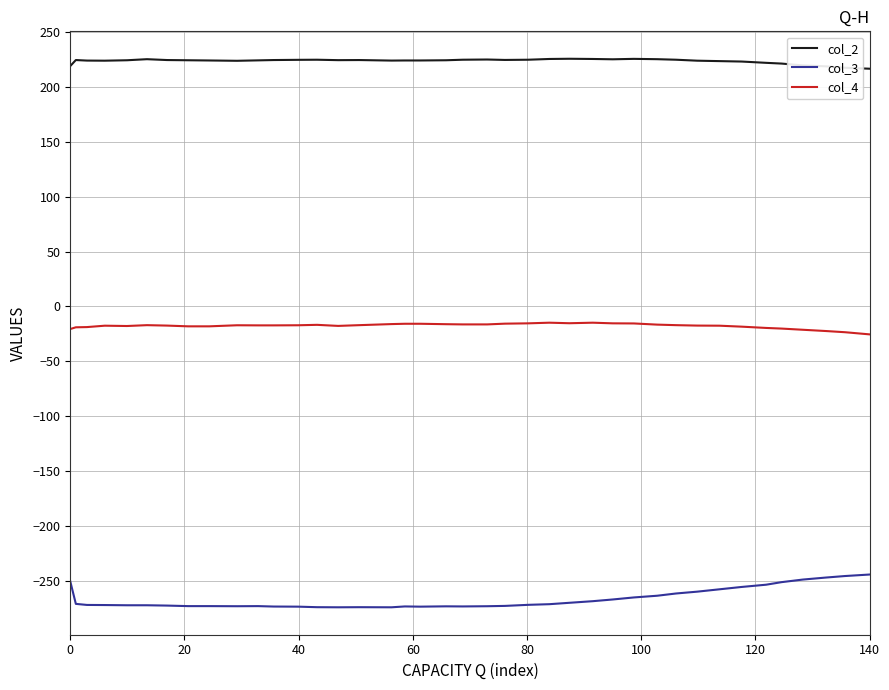

True or false: col_2 and col_4 intersect in this chart.

False